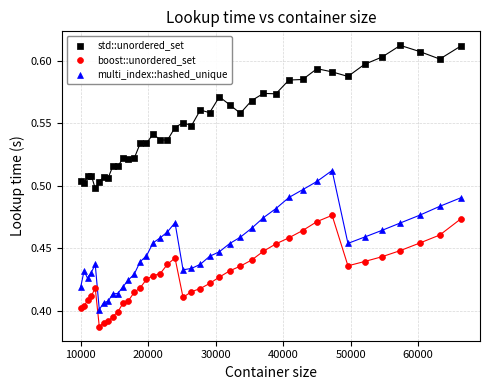

Which series reaches the maximum Y coordinate?

std::unordered_set